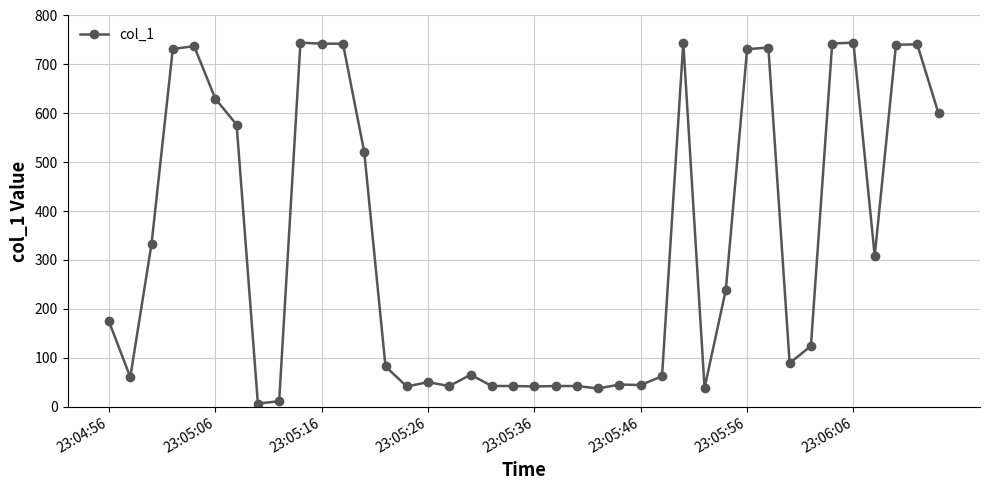

What is the difference between the second highest and second lowest values?

733.5